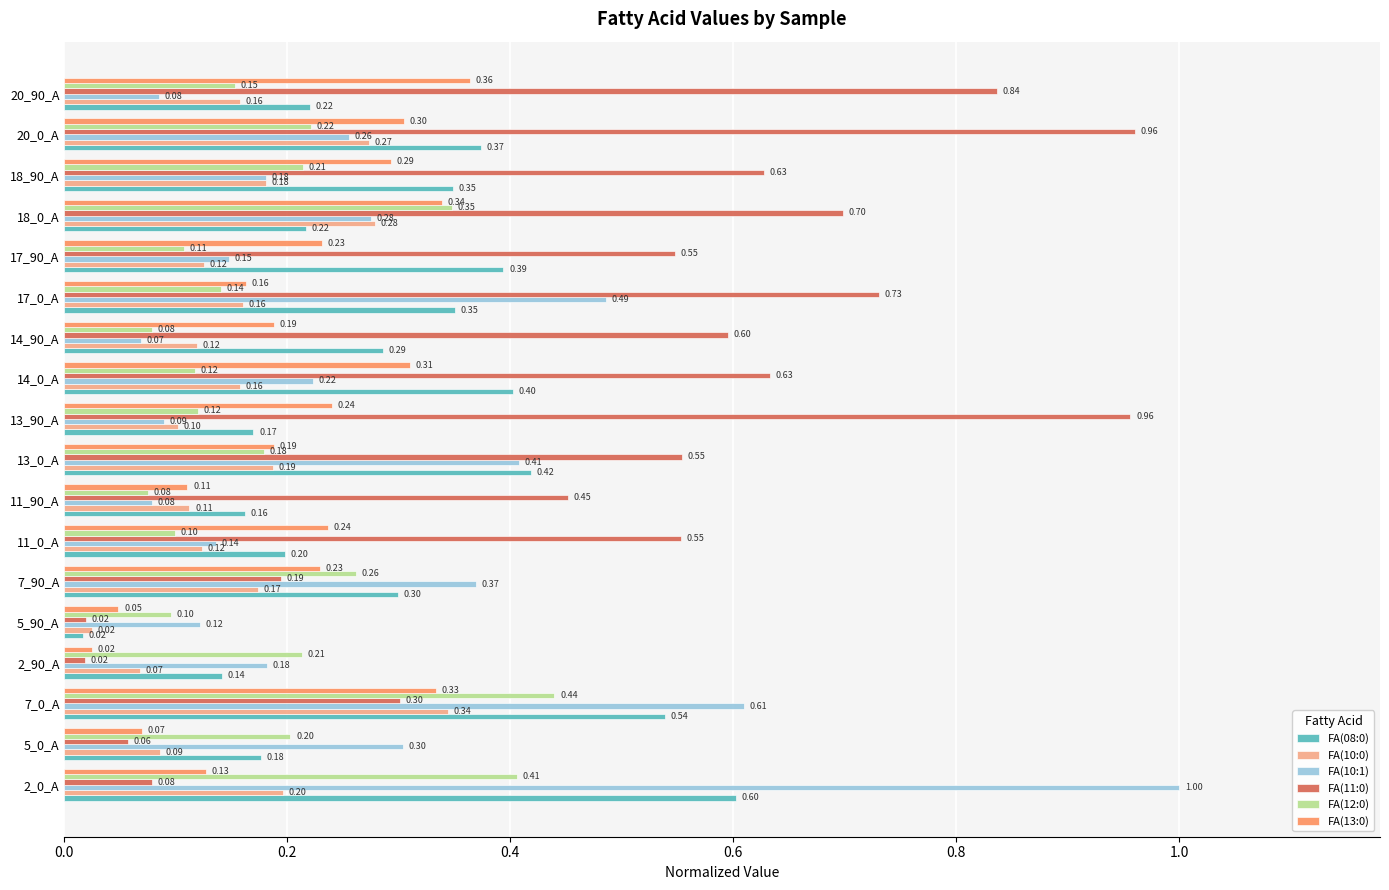

What is the maximum value shown in the chart?

1.0